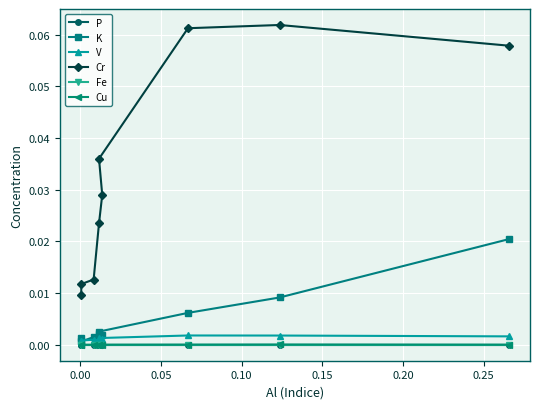

What is the difference between the maximum and minimum values in the Cr series?

0.1